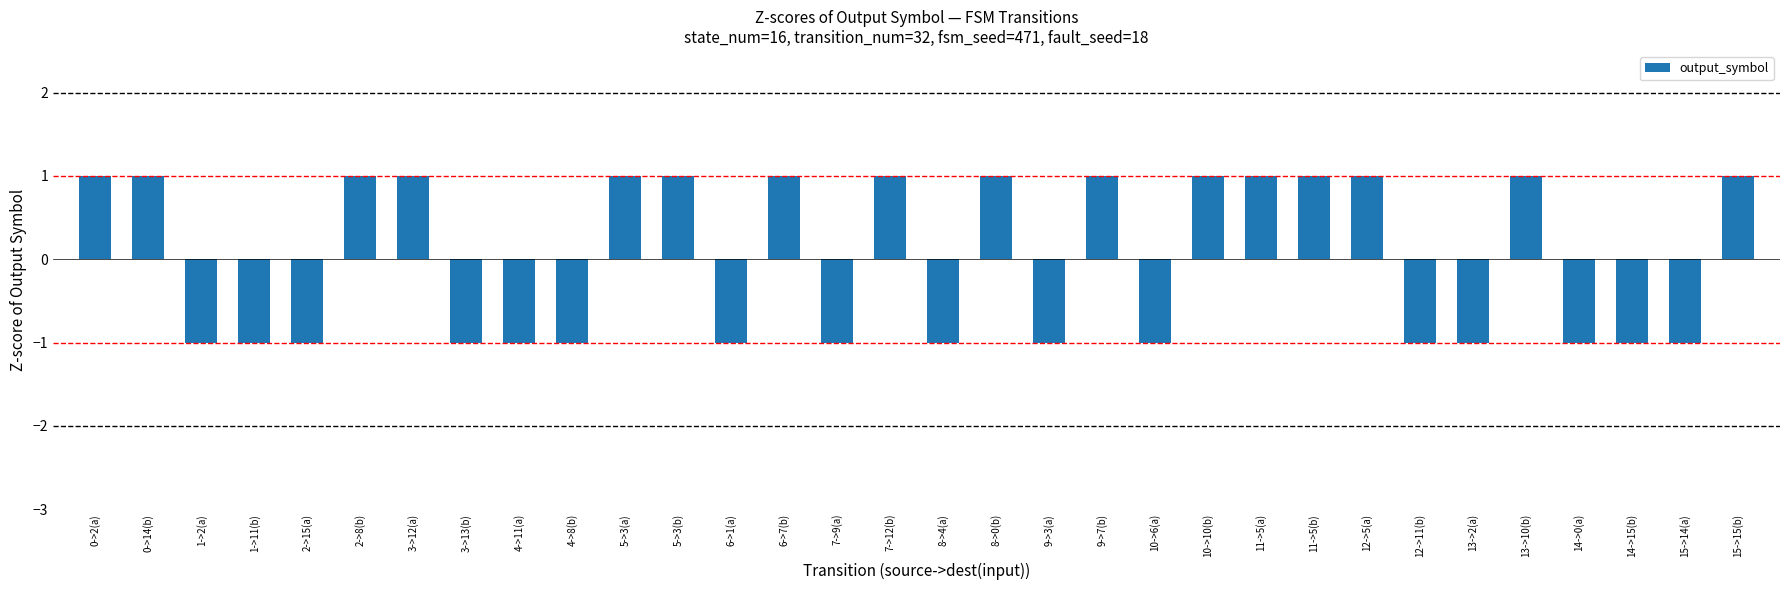

How many values are below 1?

16